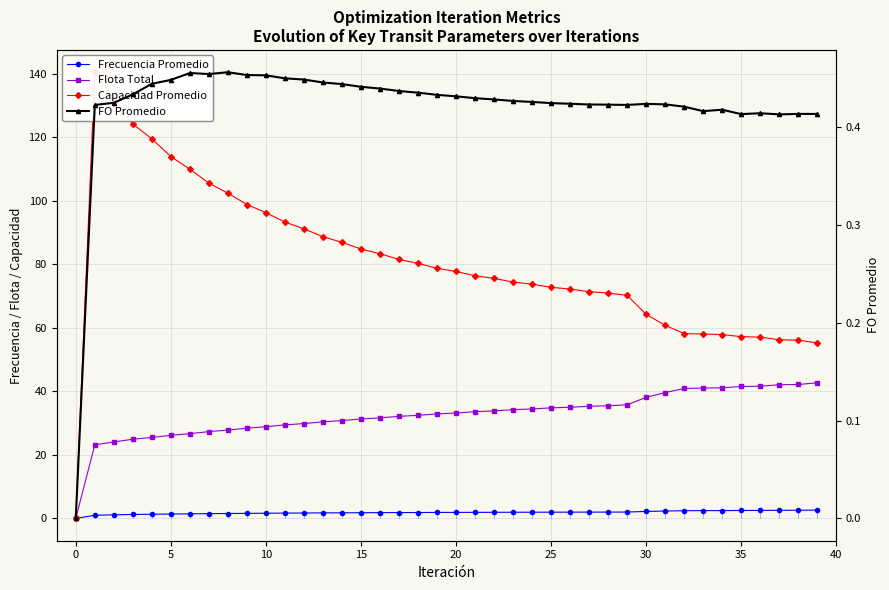

Which series has the largest total across all categories?

Capacidad Promedio